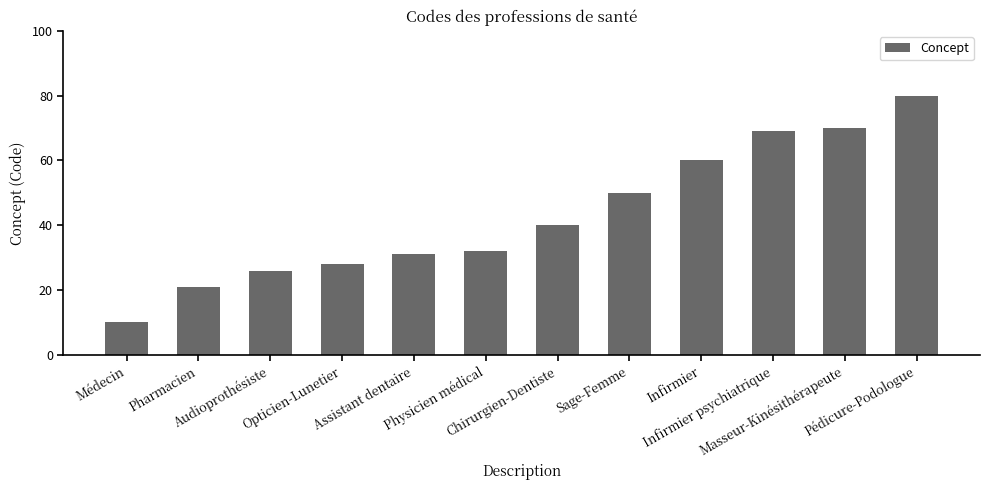

Is it true that the value at Masseur-Kinésithérapeute is 26?

False